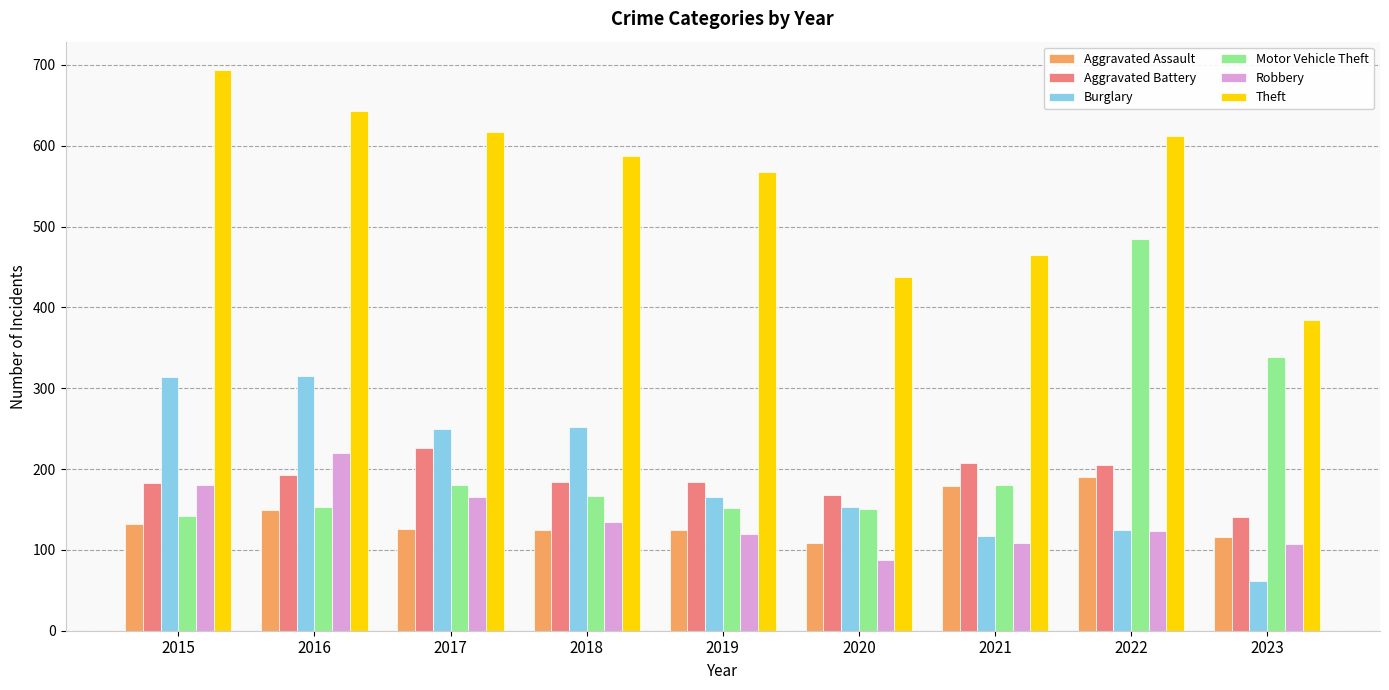

What is the value of the Motor Vehicle Theft bar at the 1st from the left?

142